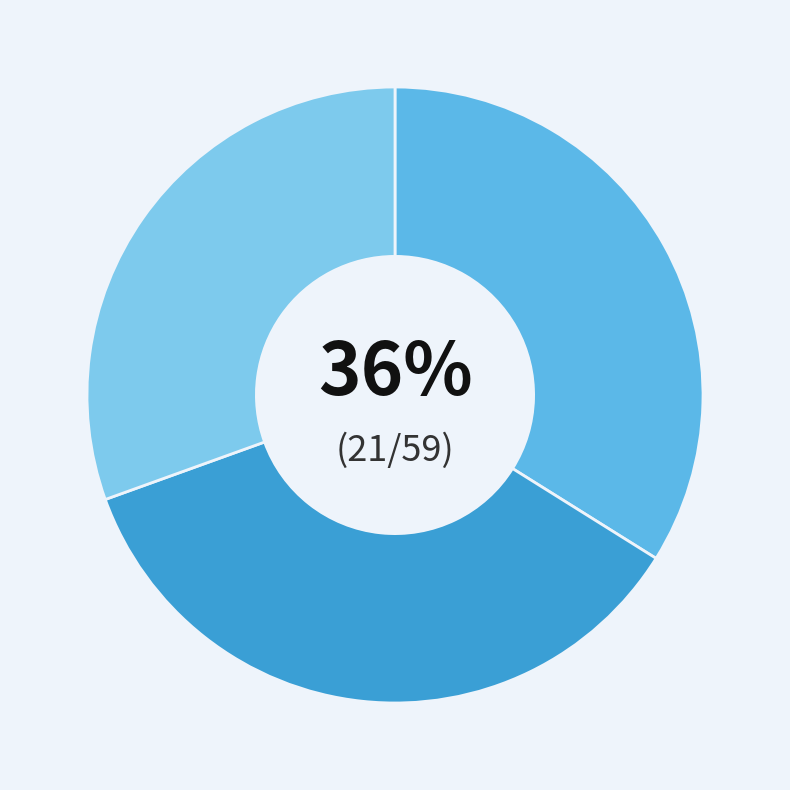

True or false: raw-materialC accounts for 31% of the total.

True